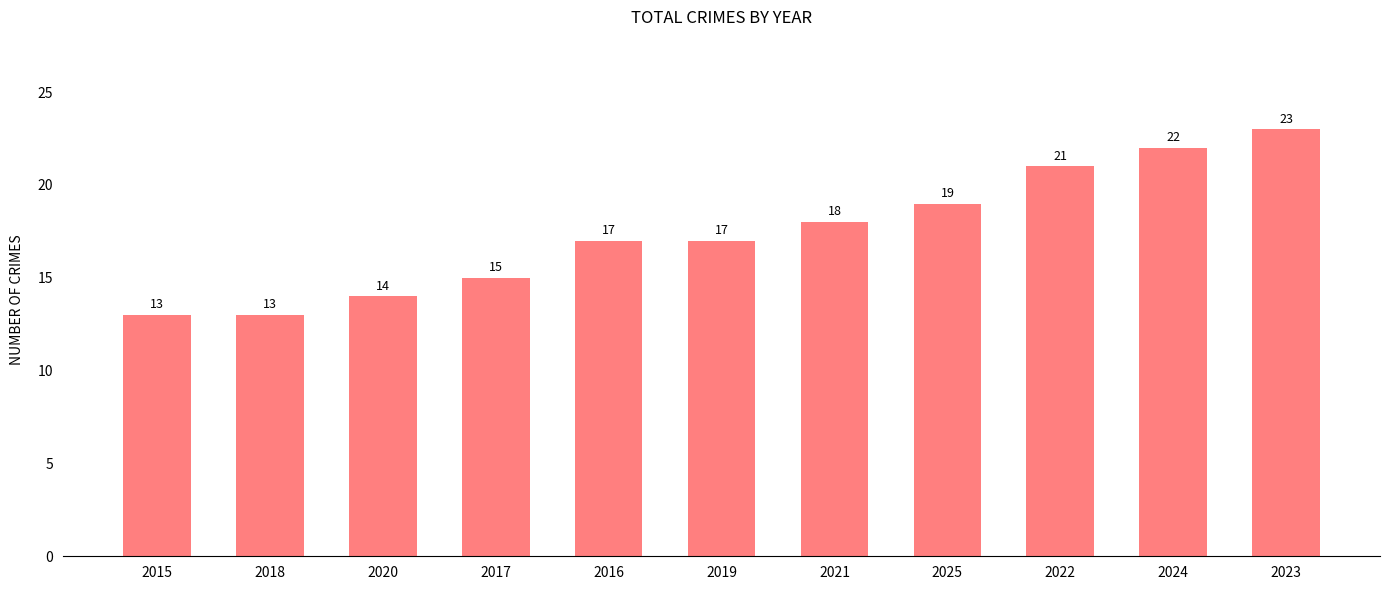

What is the value of the 1st bar from the left?

13